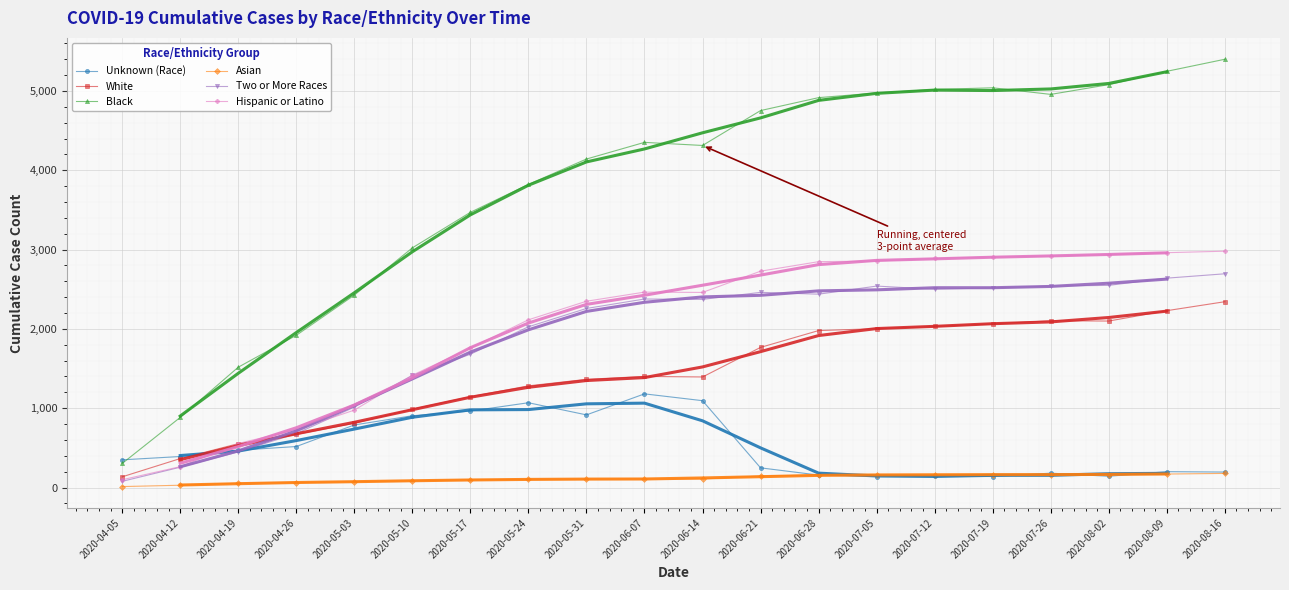

How many interior local valleys does the Asian series have?

1